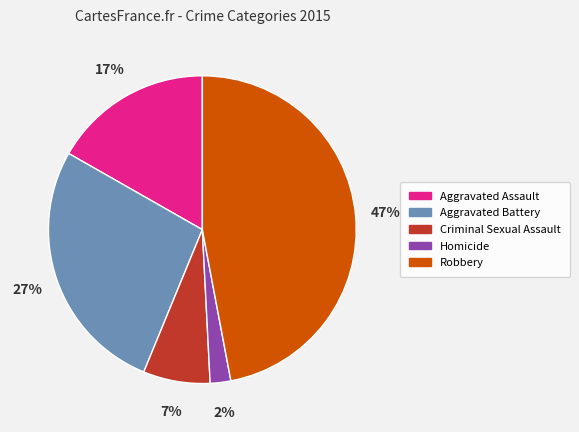

How many slices are in this pie chart?

5